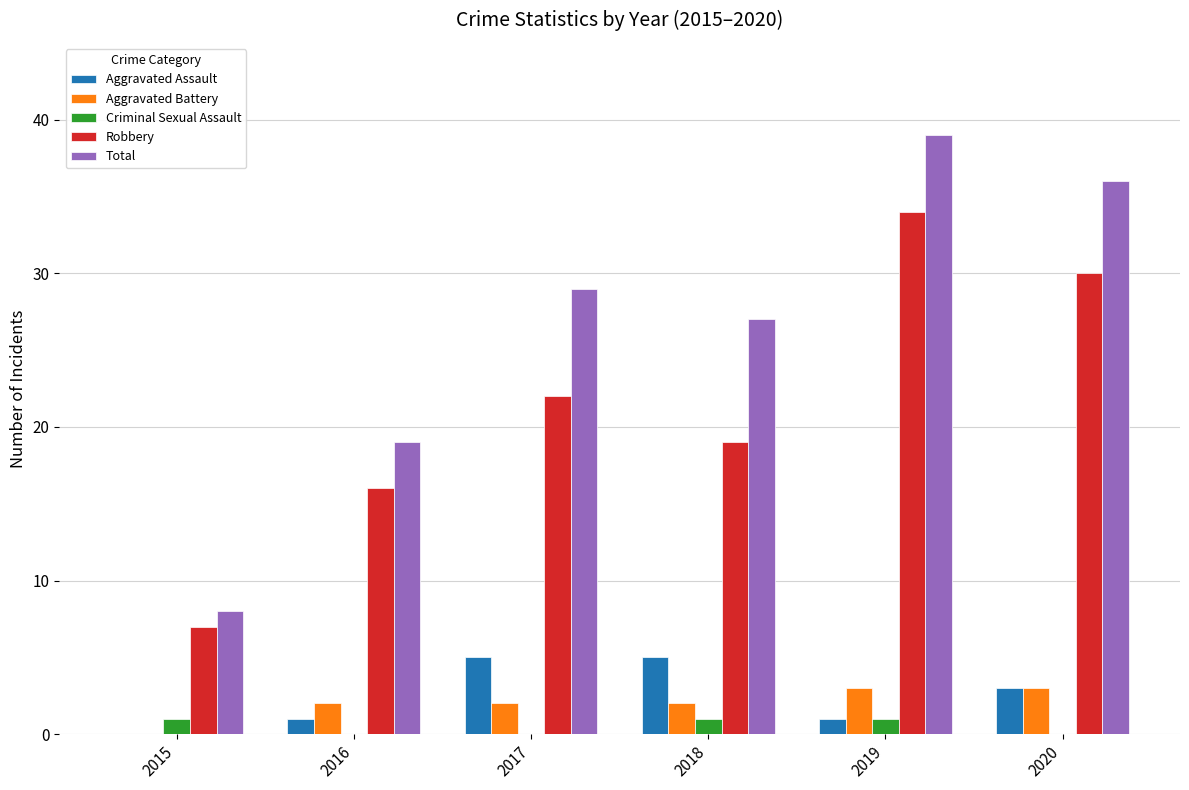

What is the approximate value of Robbery at 2016, to the nearest 10?

20